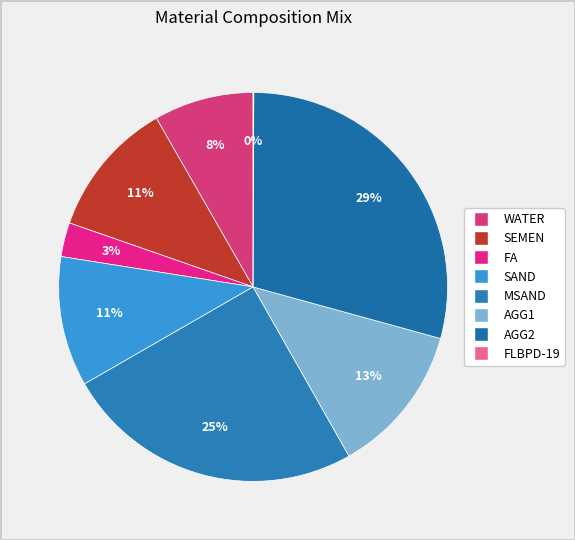

What is the largest slice in the pie chart?

AGG2